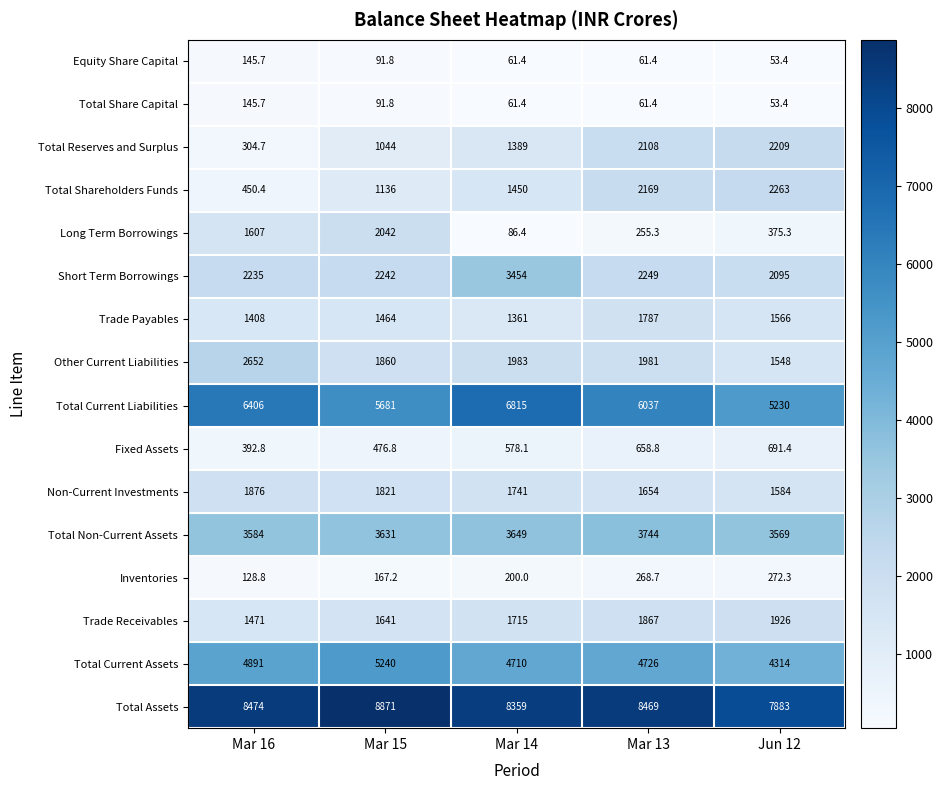

Between Mar 13 and Jun 12, which series saw the biggest shift?

Total Current Liabilities